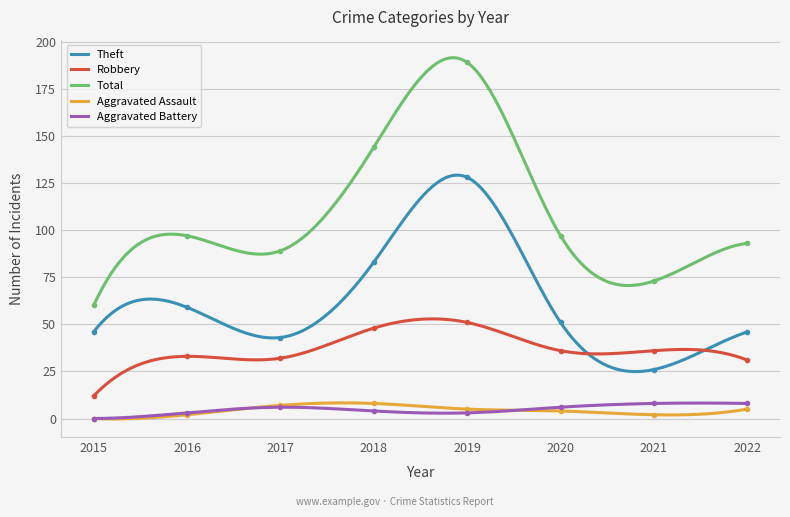

What is the sum of the Aggravated Battery values at 2020 and 2022?

14